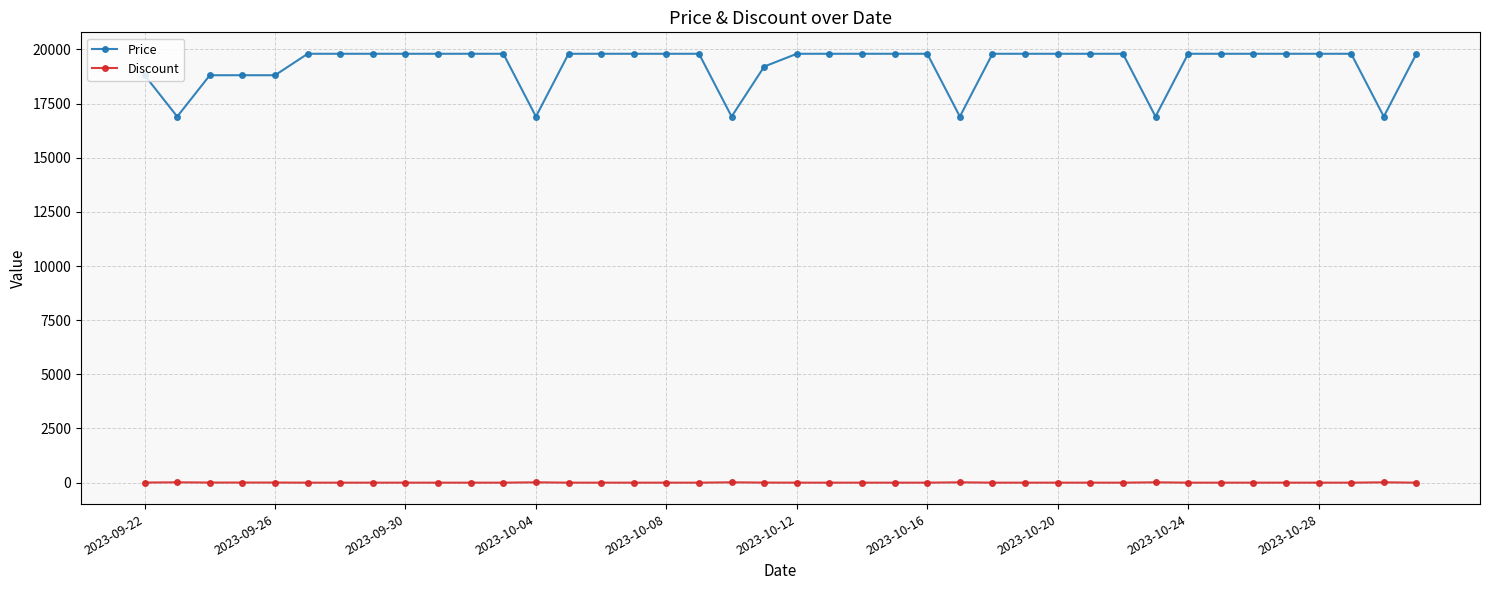

Rank the series by their maximum value, from lowest to highest.

Discount, Price